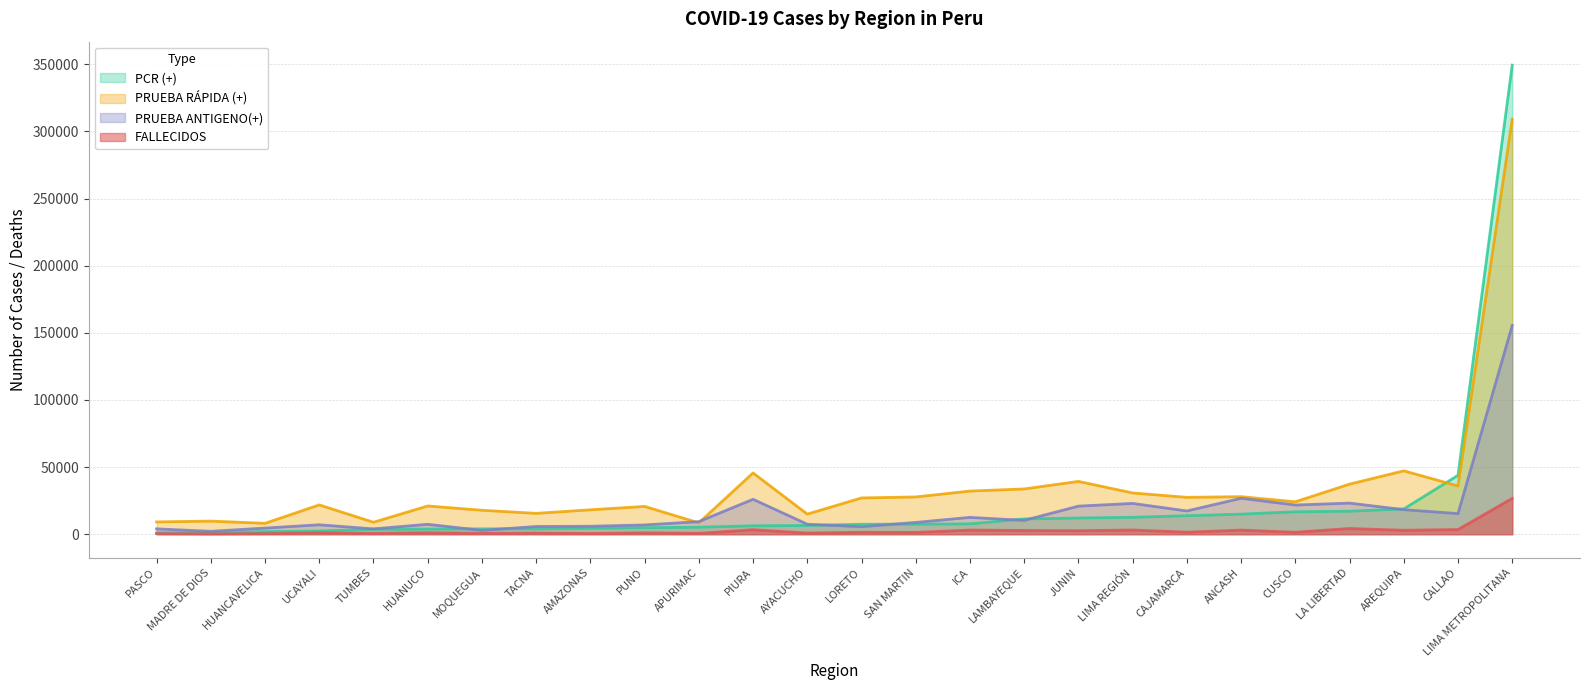

At which category is the sum across all series the highest?

LIMA METROPOLITANA